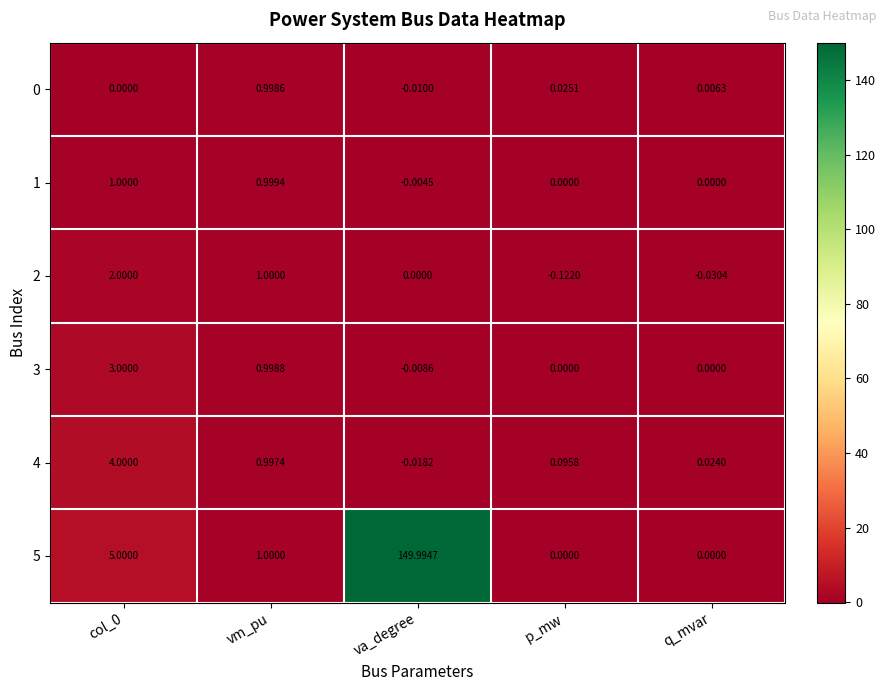

Where is 2 nearest to the value 0?

va_degree